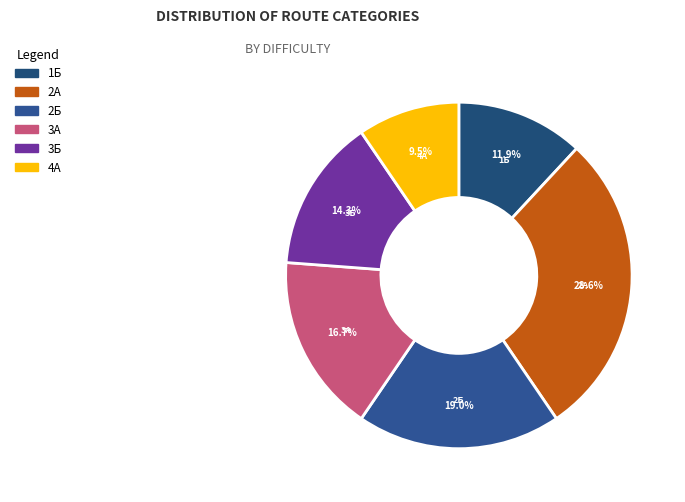

Is there a majority slice in this chart?

No